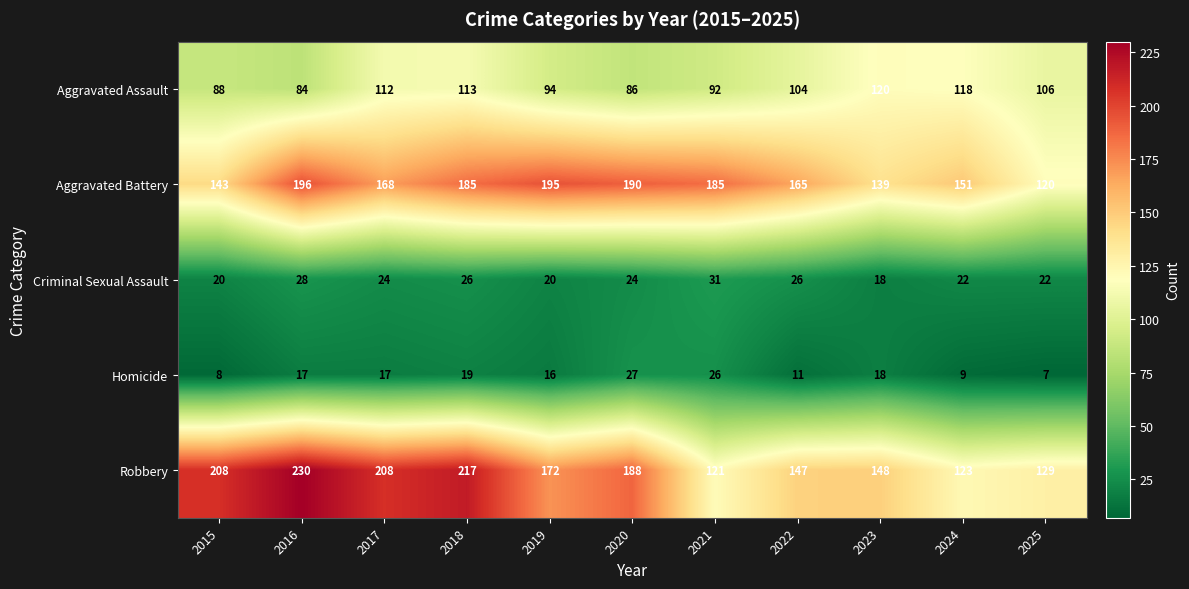

Is the value of Criminal Sexual Assault at 2021 greater than the value of Homicide at 2015?

Yes